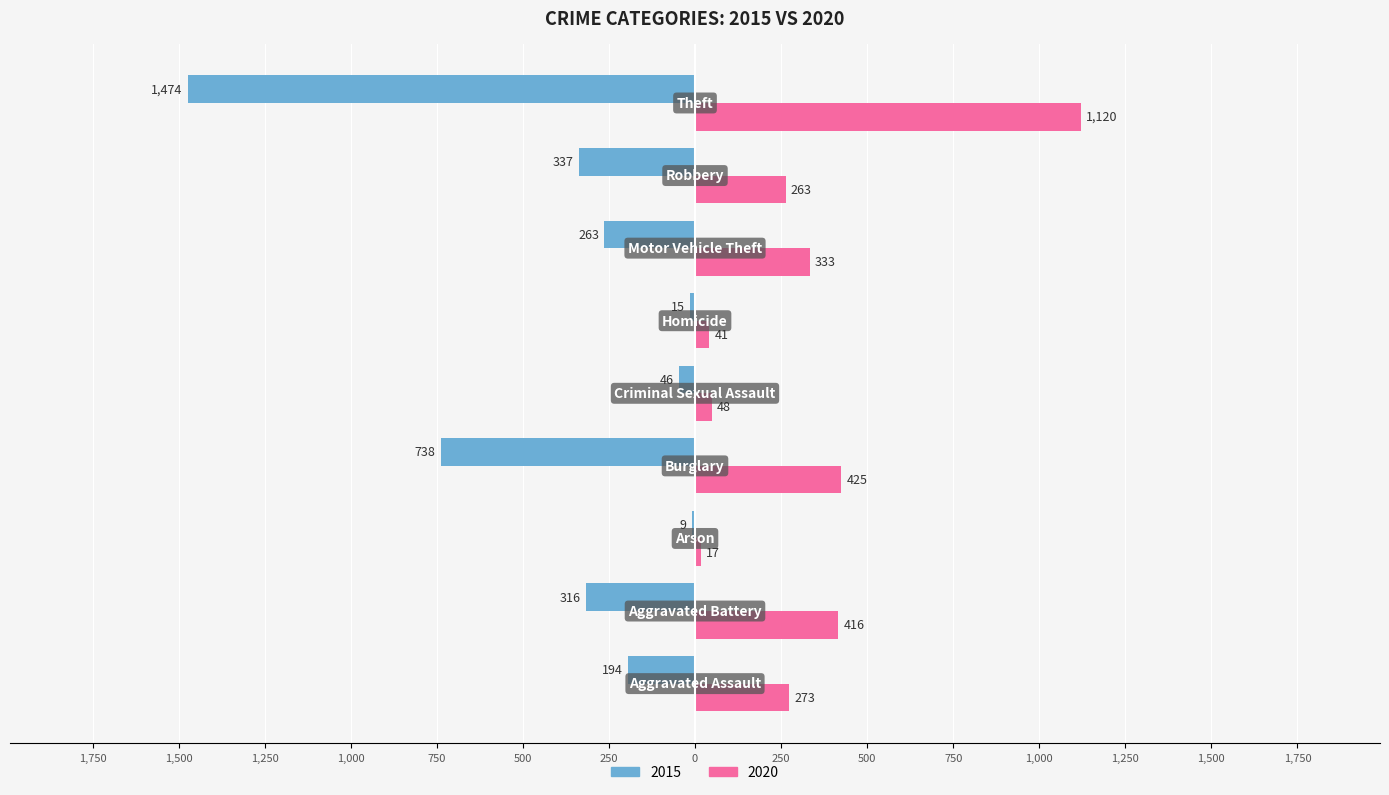

At which label does 2020 first exceed 273?

Aggravated Battery